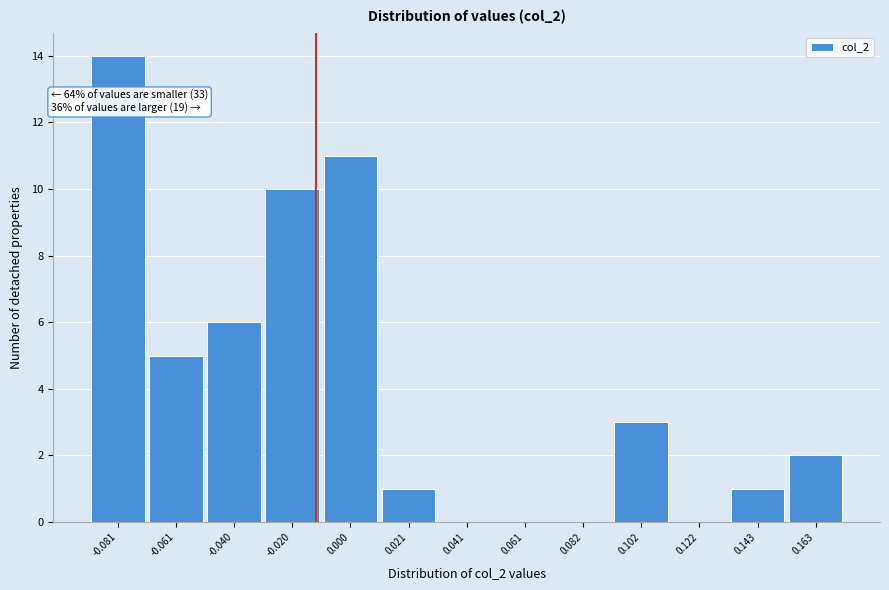

Which range on the x-axis has the tallest bar?

-0.090 to -0.070